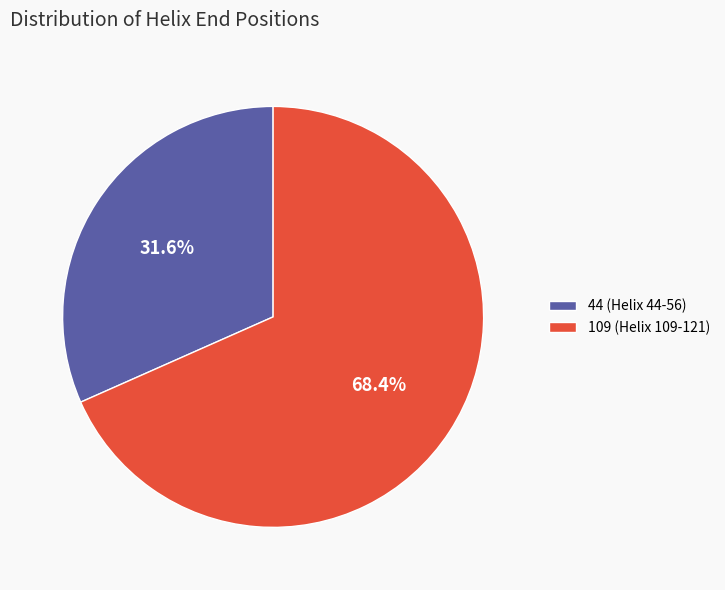

How many segments does this pie chart have?

2